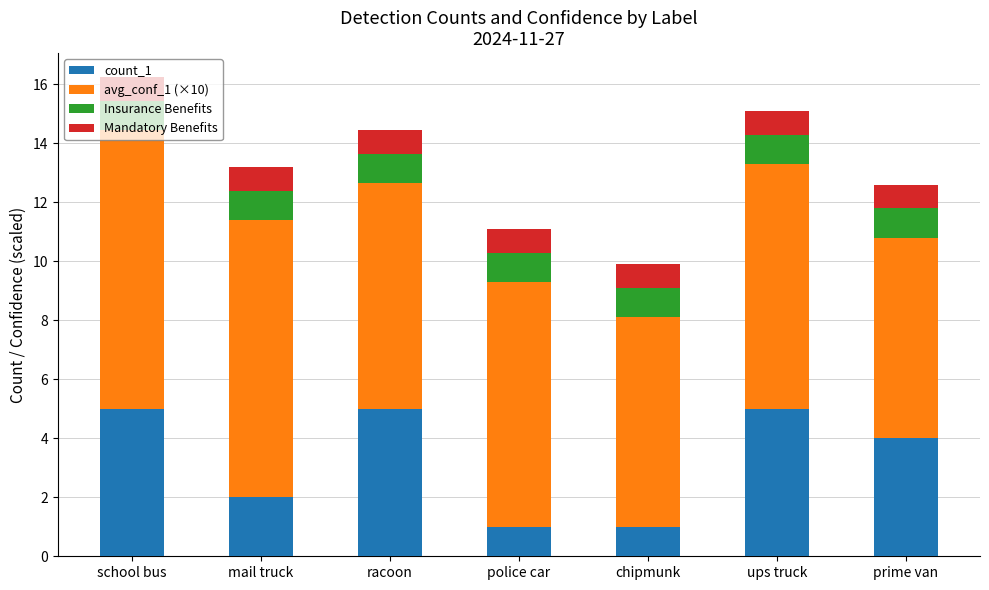

What is the highest value of the count_1 series?

5.0